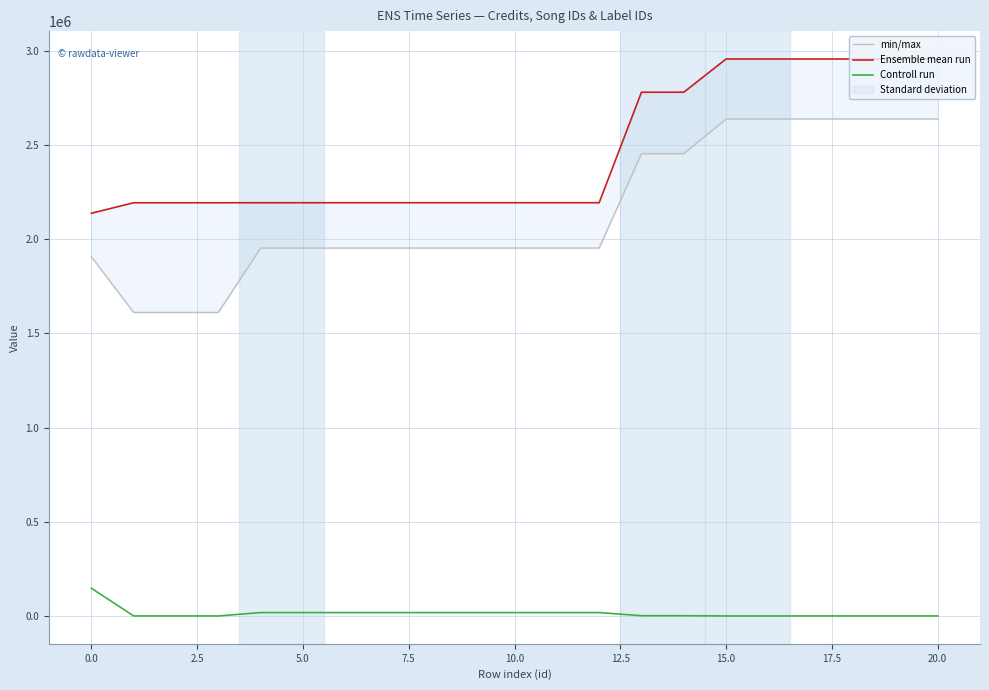

True or false: Ensemble mean run and min/max intersect in this chart.

False